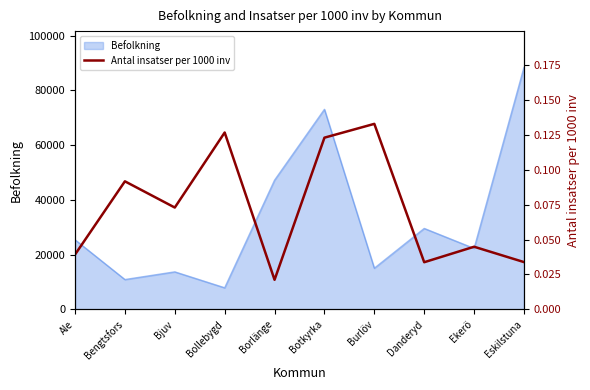

Rank the categories by value from highest to lowest.

Burlöv, Bollebygd, Botkyrka, Bengtsfors, Bjuv, Ekerö, Ale, Eskilstuna, Danderyd, Borlänge